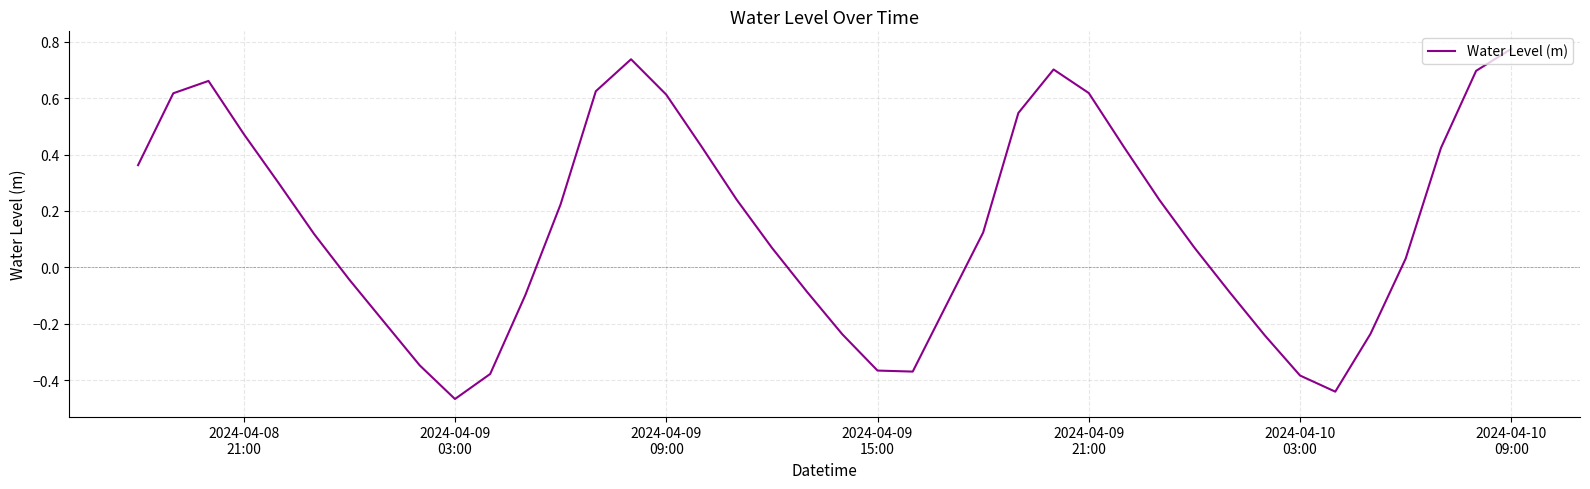

At which category does the data reach its first local valley?

2024-04-09
03:00